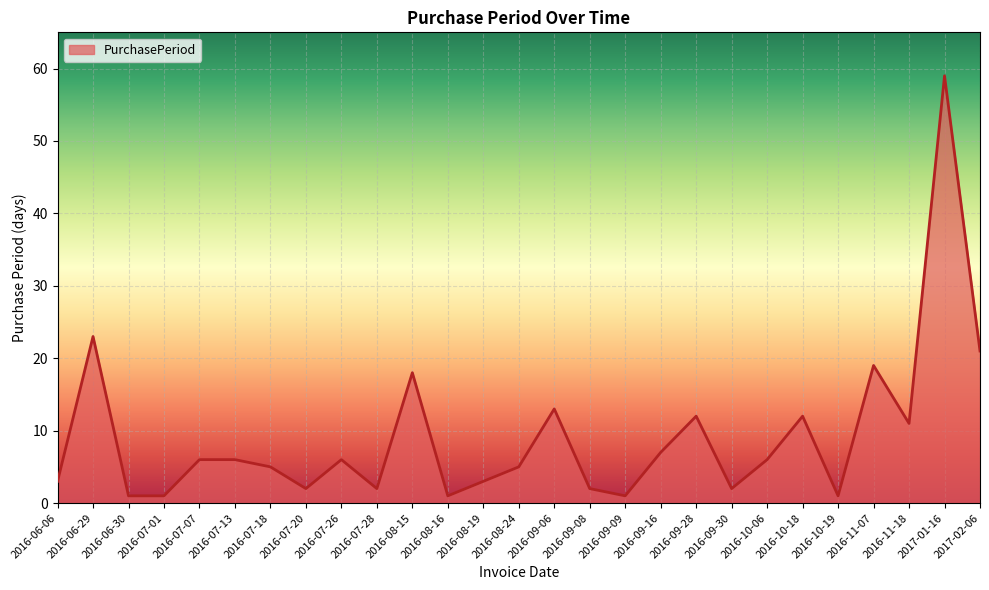

Does the chart have visible grid lines?

Yes